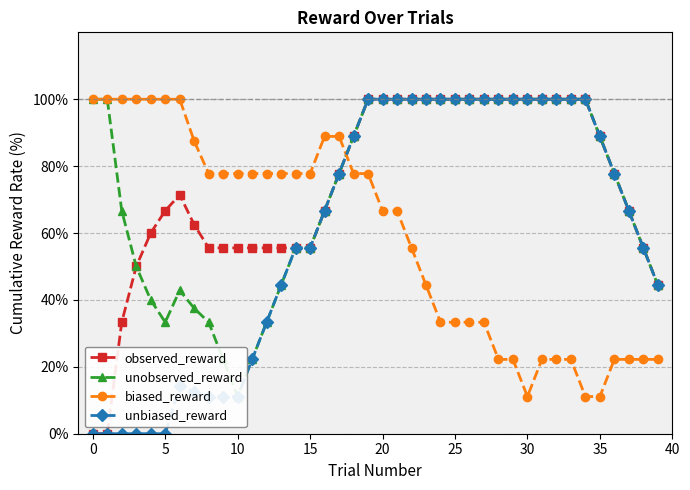

After their last crossing, which series has the higher values: observed_reward or biased_reward?

observed_reward